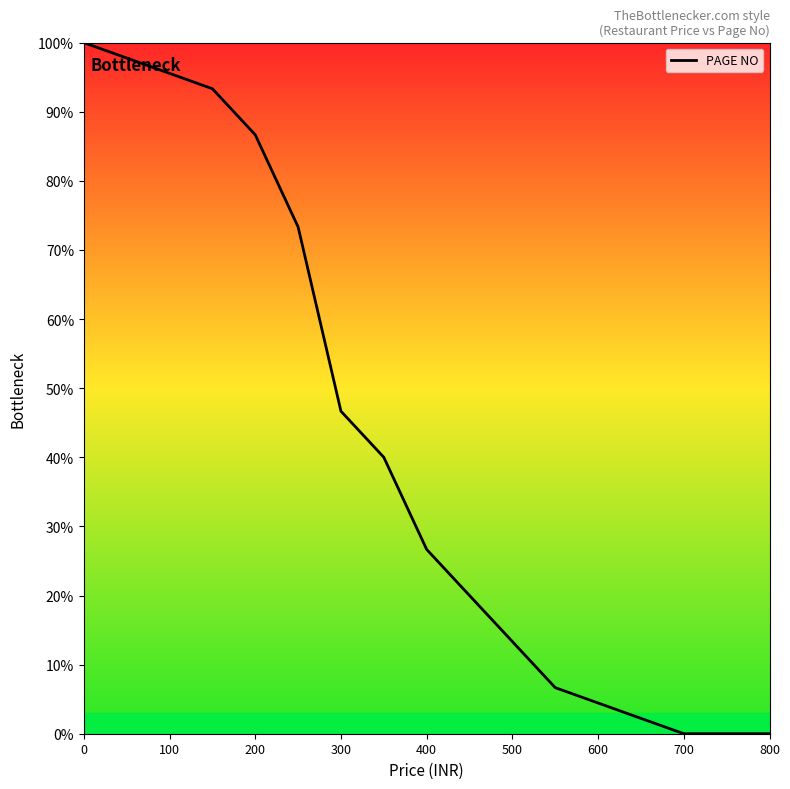

Does the chart display data point markers on the line(s)?

No